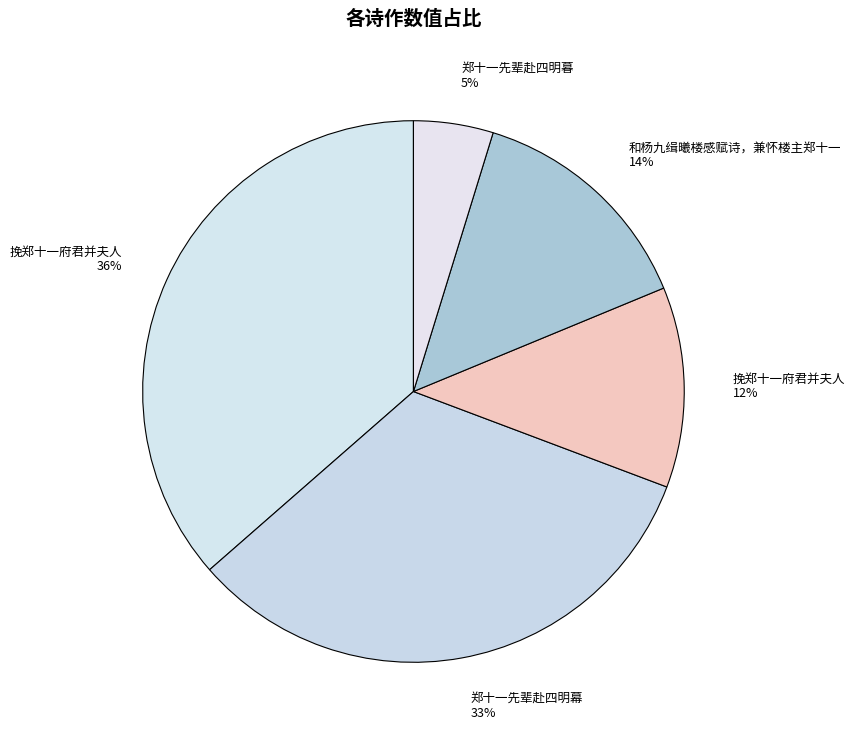

Count the number of slices in the pie.

5